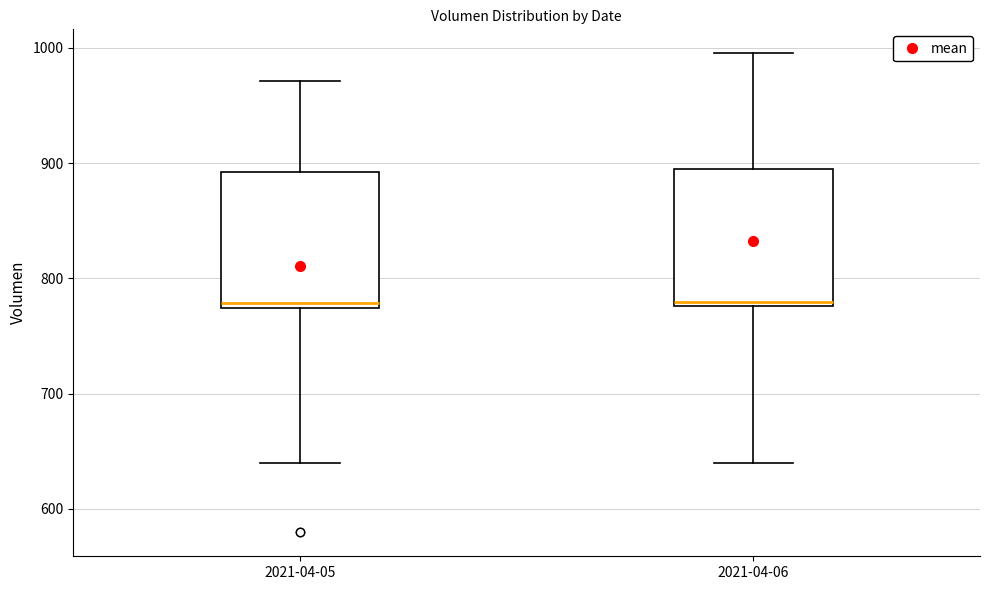

Reading left to right, transcribe this box plot: for each box, give where its median line is, the range the box spans, and where its two whiskers end, as read against the y-axis. The values are not printed on the chart, so give them approximately, as read against the axis.

2021-04-05: median 780, box 770 to 890, whiskers 640 to 970
2021-04-06: median 780 (just above the box's lower edge), box 780 to 890, whiskers 640 to 1000